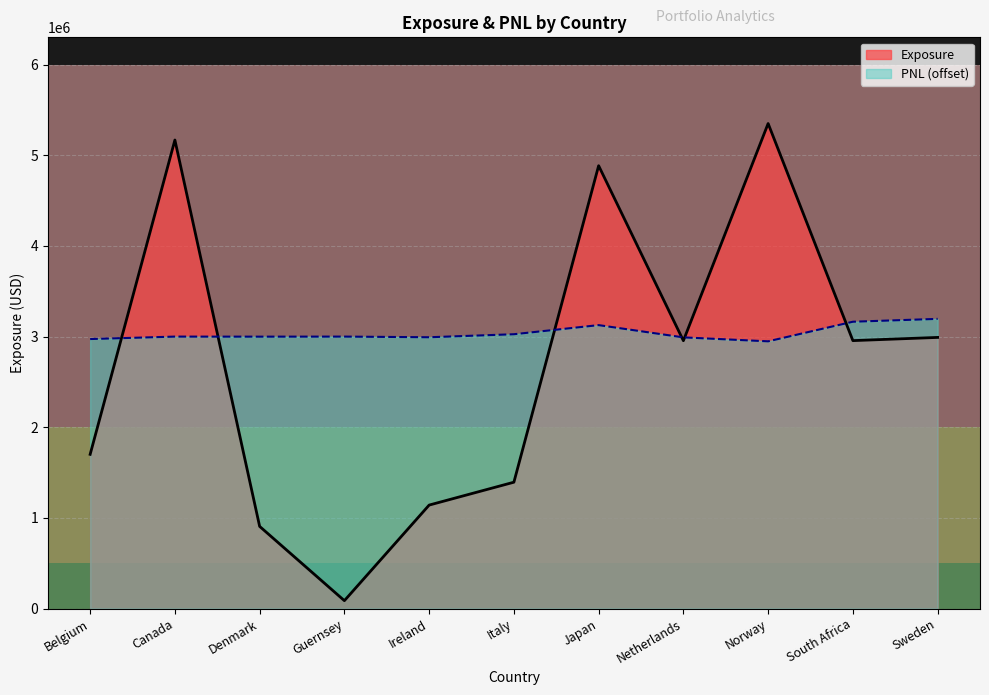

How many distinct data groups are displayed?

2